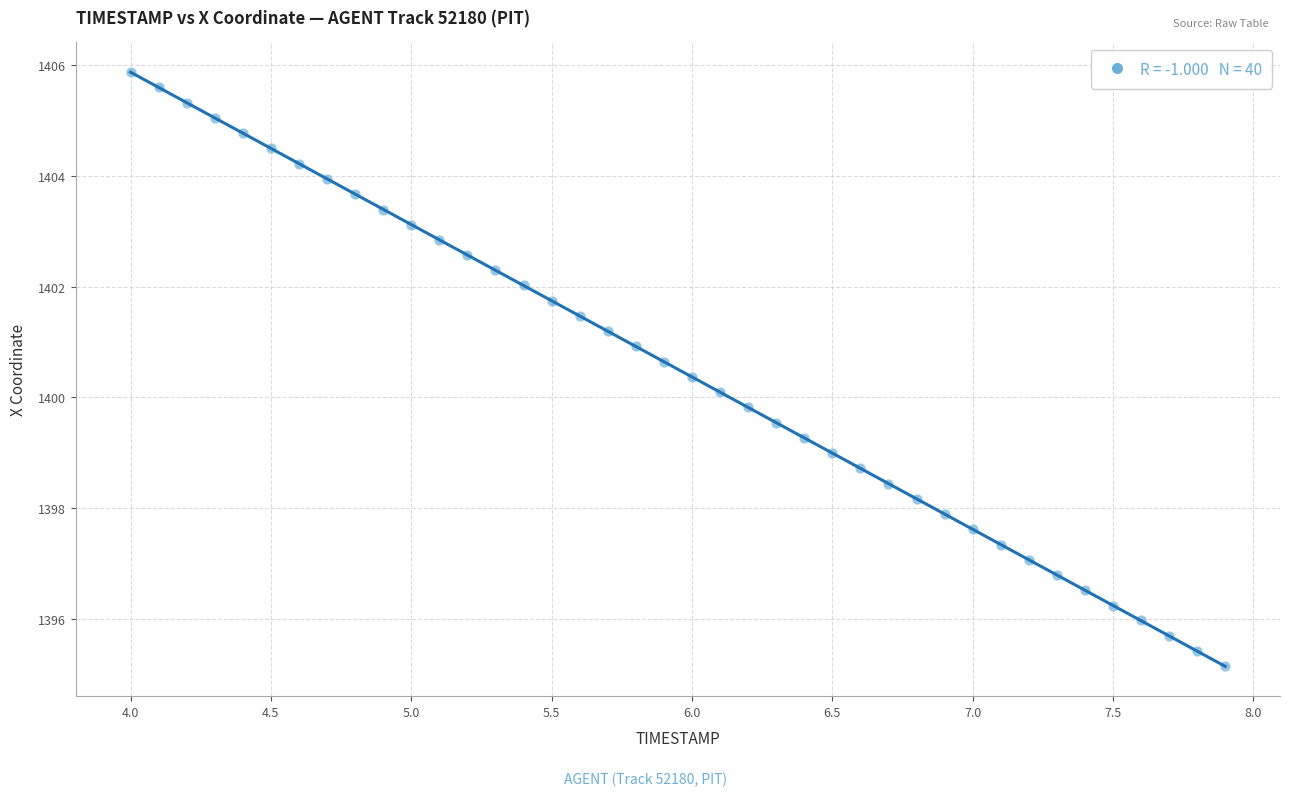

What is the range of Y values (max minus min)?

10.7